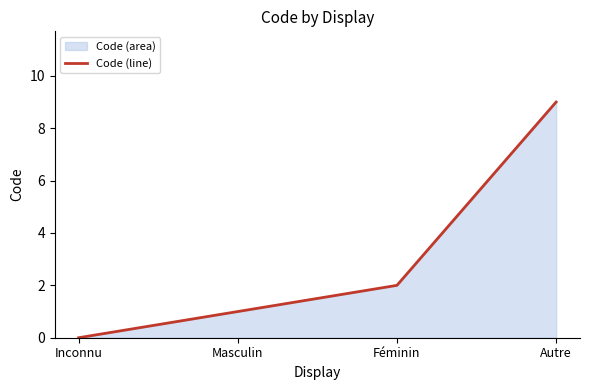

True or false: the data has more than 2 interior local peaks.

False